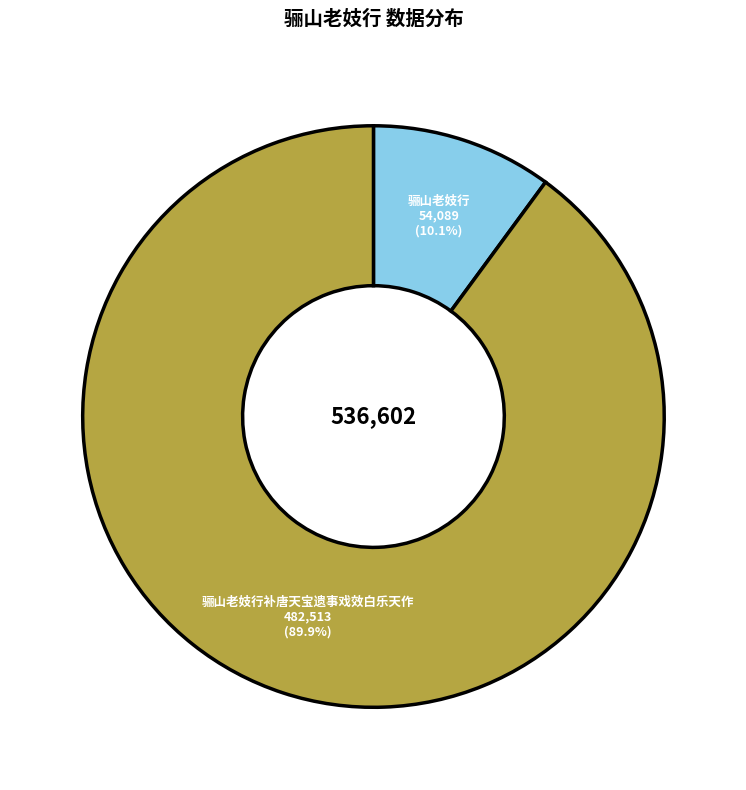

What is the majority slice?

骊山老妓行补唐天宝遗事戏效白乐天作